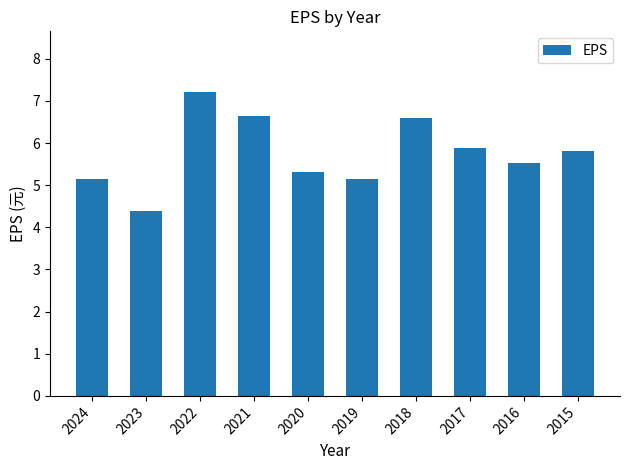

The chart shows a value of 8.2 at 2016. True or false?

False